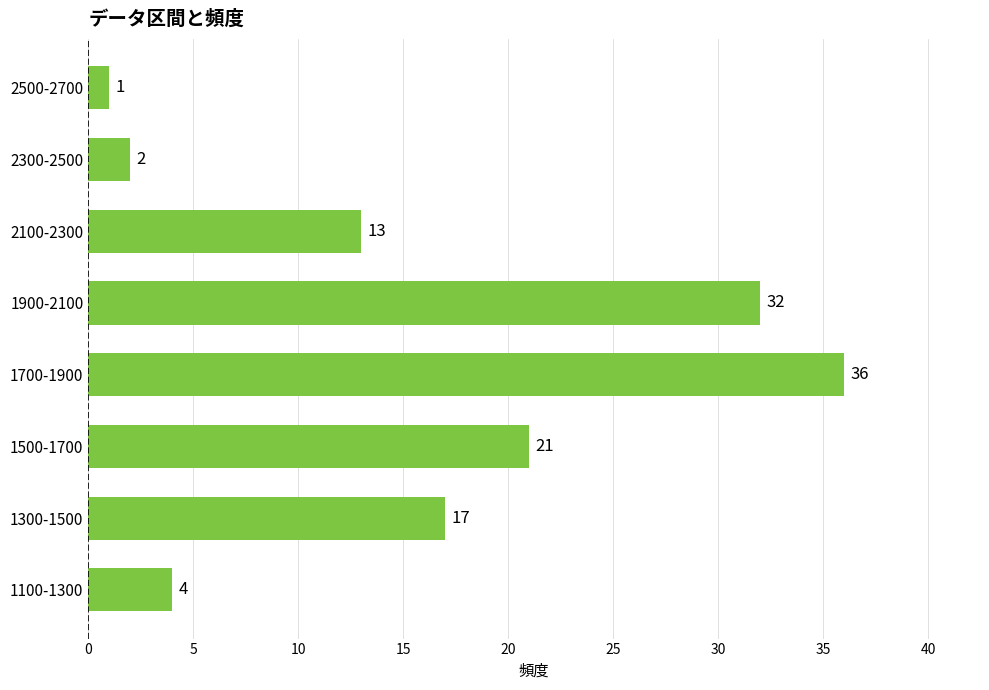

How many series are shown in this chart?

1